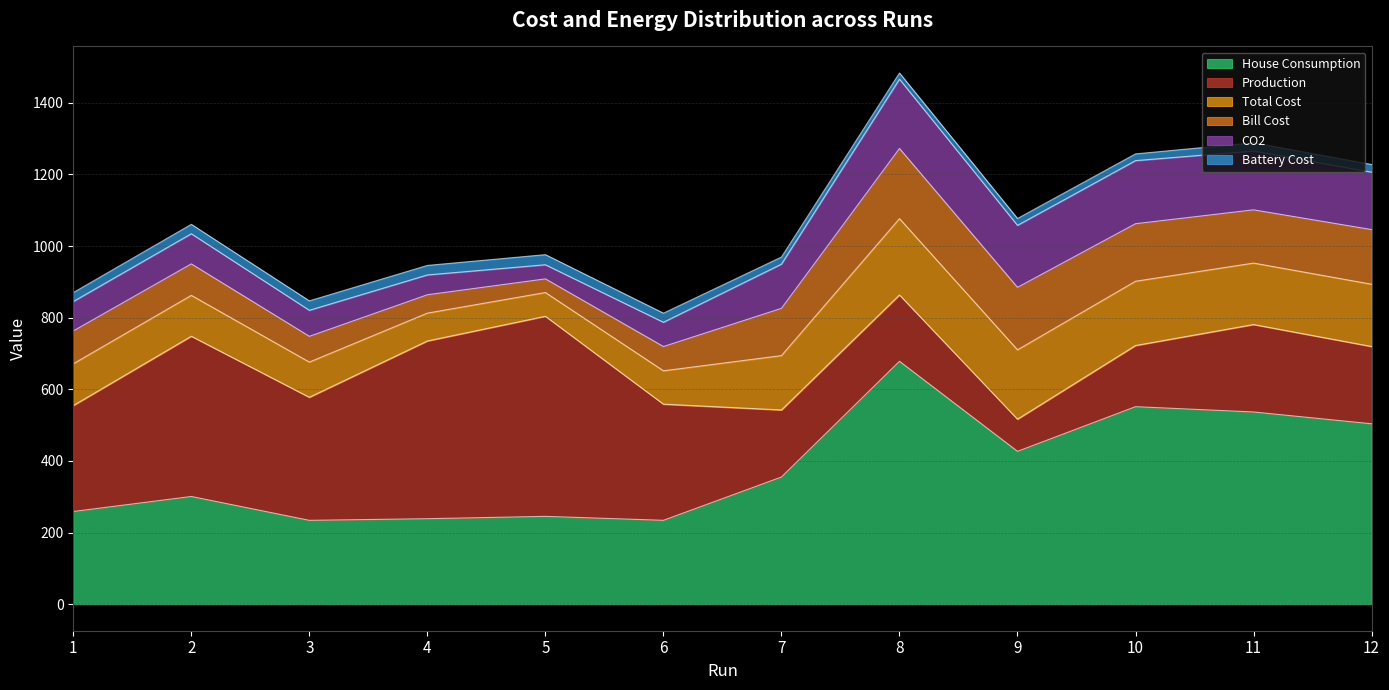

True or false: House Consumption has a value of 840.1 at 10.

False